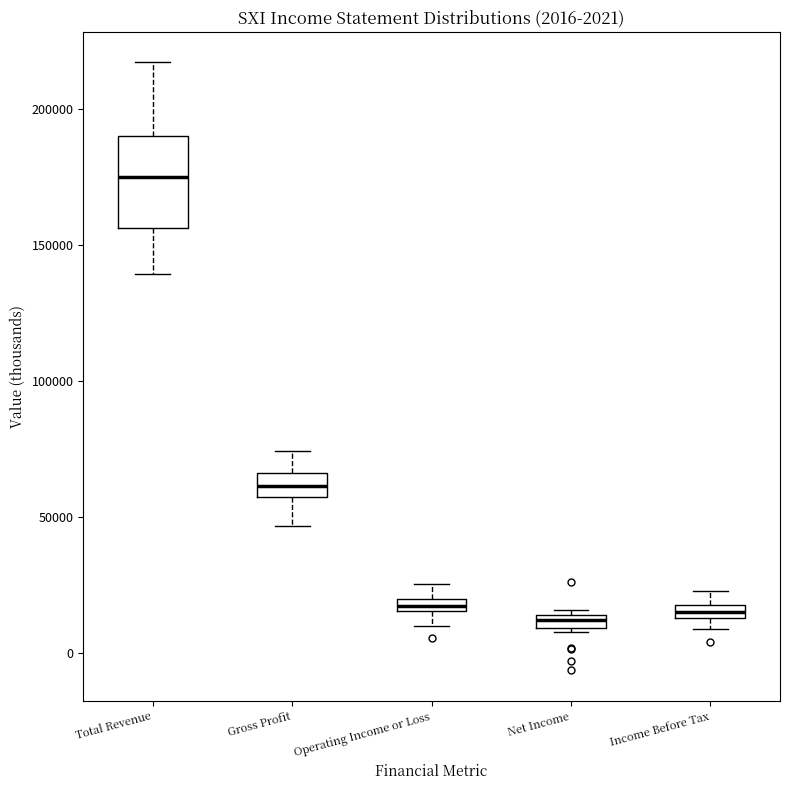

Which box is the tallest, from its lower edge to its upper edge?

Total Revenue